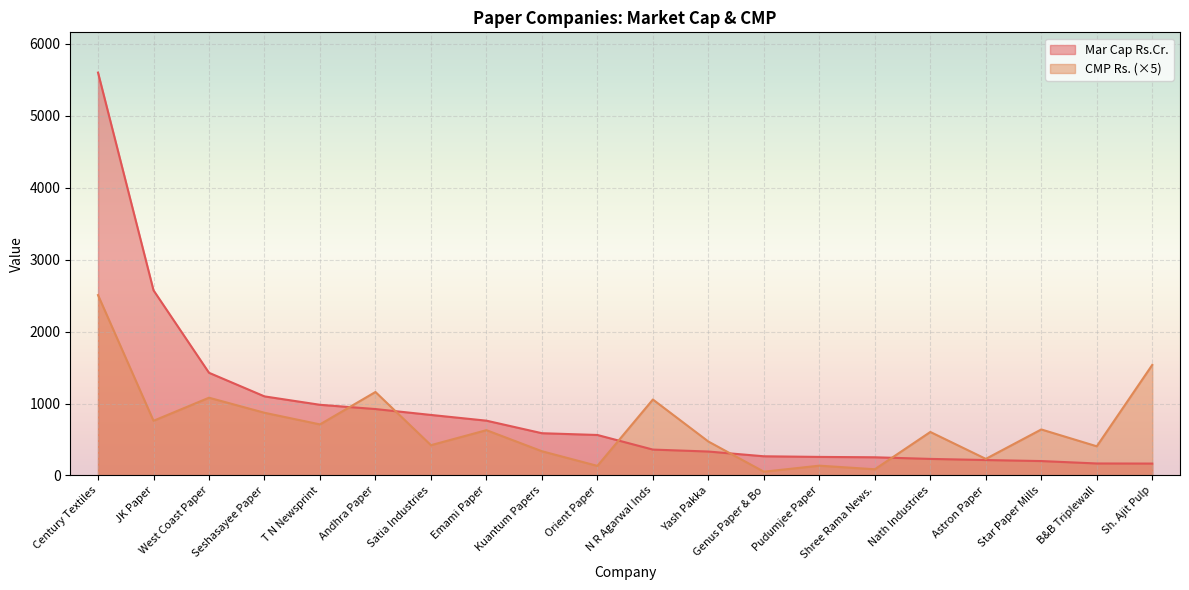

Reading left to right, list all the values displayed in this chart.

Mar Cap Rs.Cr.: 5601.5	2574.1	1427.3	1099.0	982.1	922.9	841.0	761.4	586.9	562.3	359.3	332.1	266.1	257.3	252.3	229.6	213.9	199.6	166.1	164.7
CMP Rs.: 2507.5	759.8	1080.5	871.2	709.5	1160.2	420.5	629.2	336.2	132.5	1055.5	471.2	51.8	135.5	85.5	604.2	230.0	639.2	405.0	1537.0